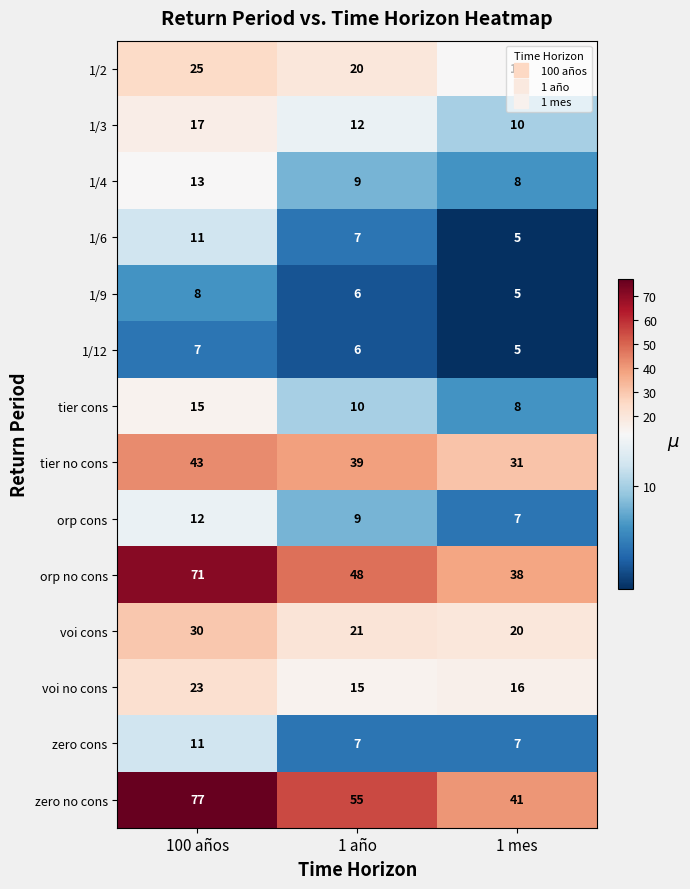

What is the minimum value for orp cons?

7